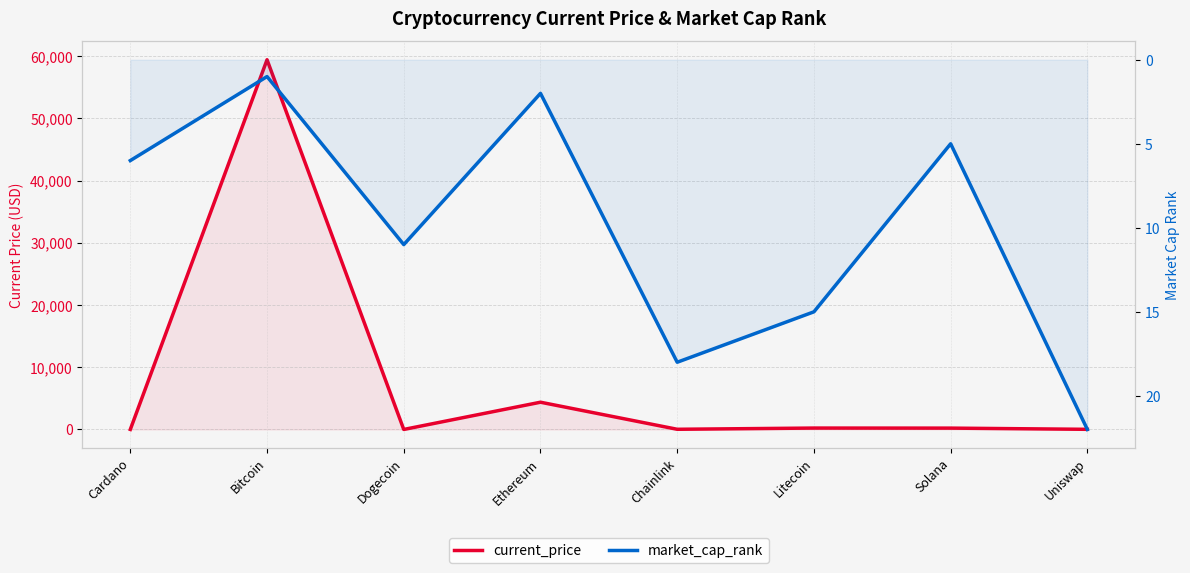

What is the difference between the second highest and minimum values in the market_cap_rank series?

17.0